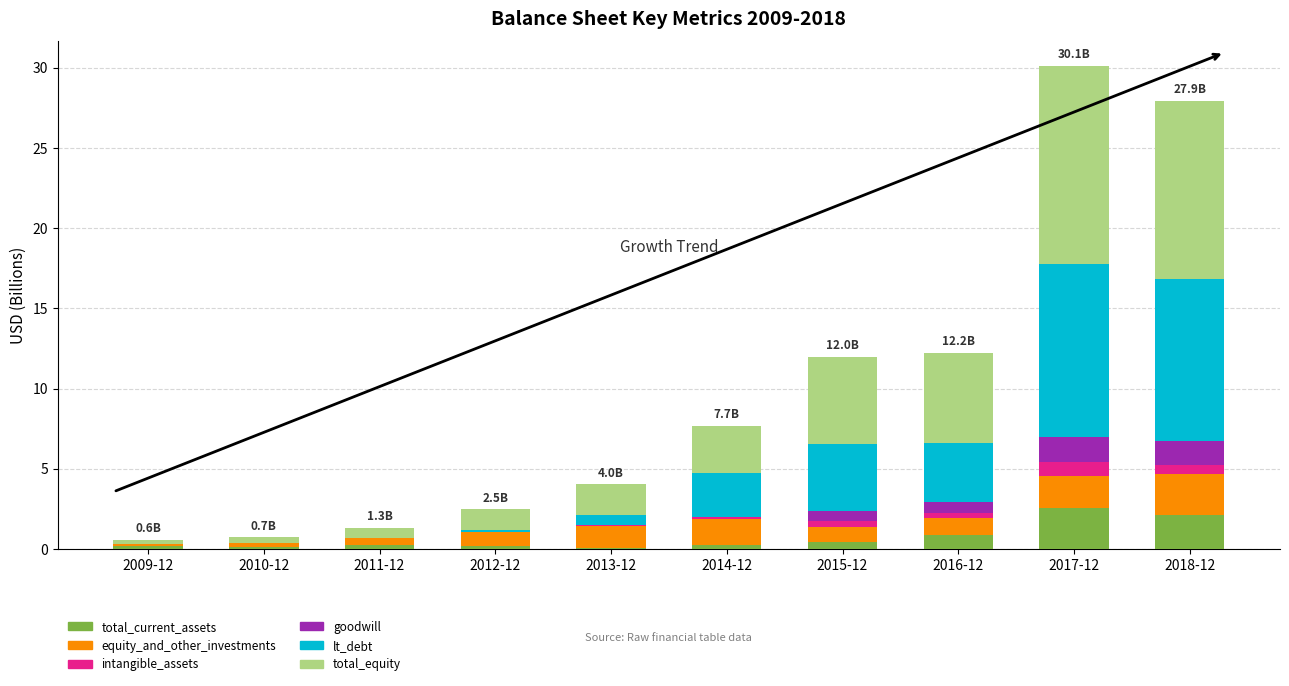

What is the highest value of the total_current_assets series?

2.5